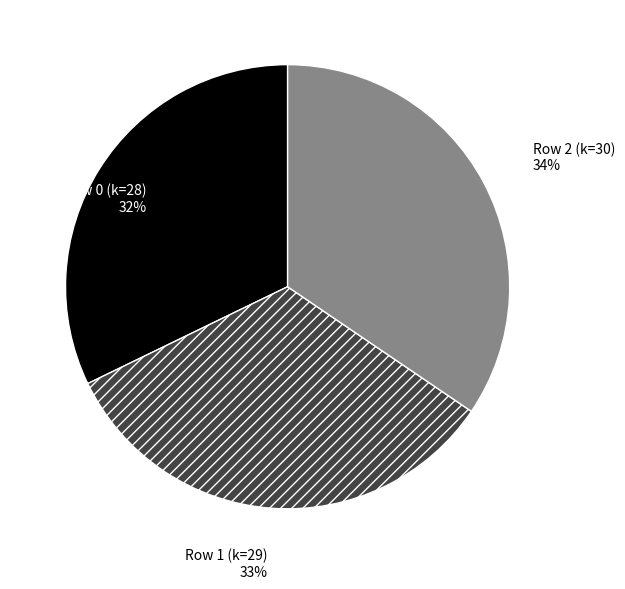

Count the number of slices in the pie.

3